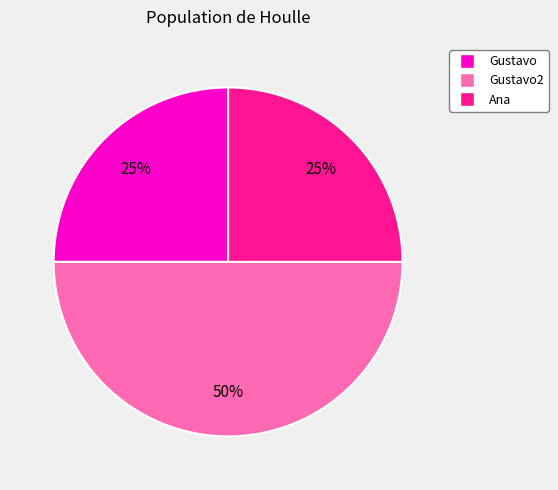

Is the sum of Gustavo2 and Ana greater than half?

Yes